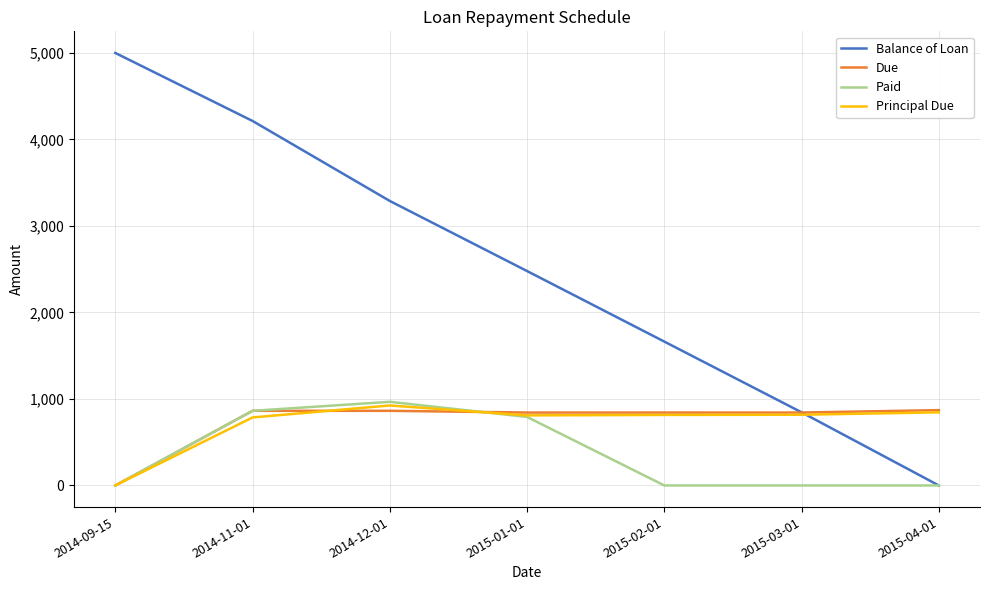

Which category has the highest value in the Paid series?

2014-12-01